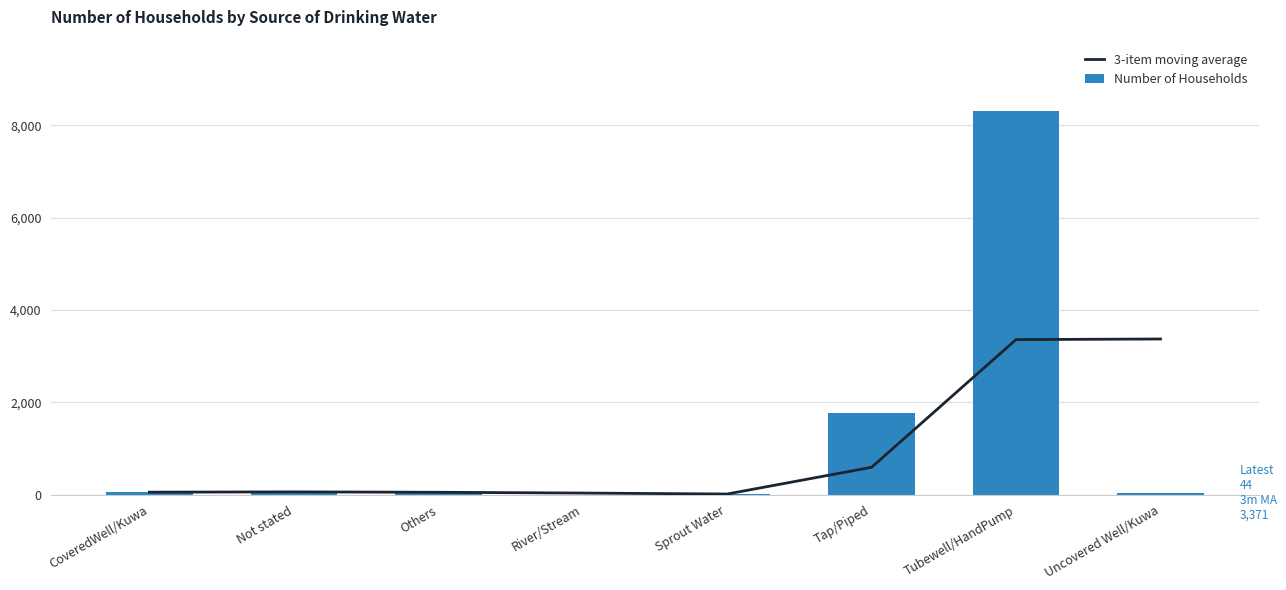

What is the average value of the 3-item moving average series?

942.9